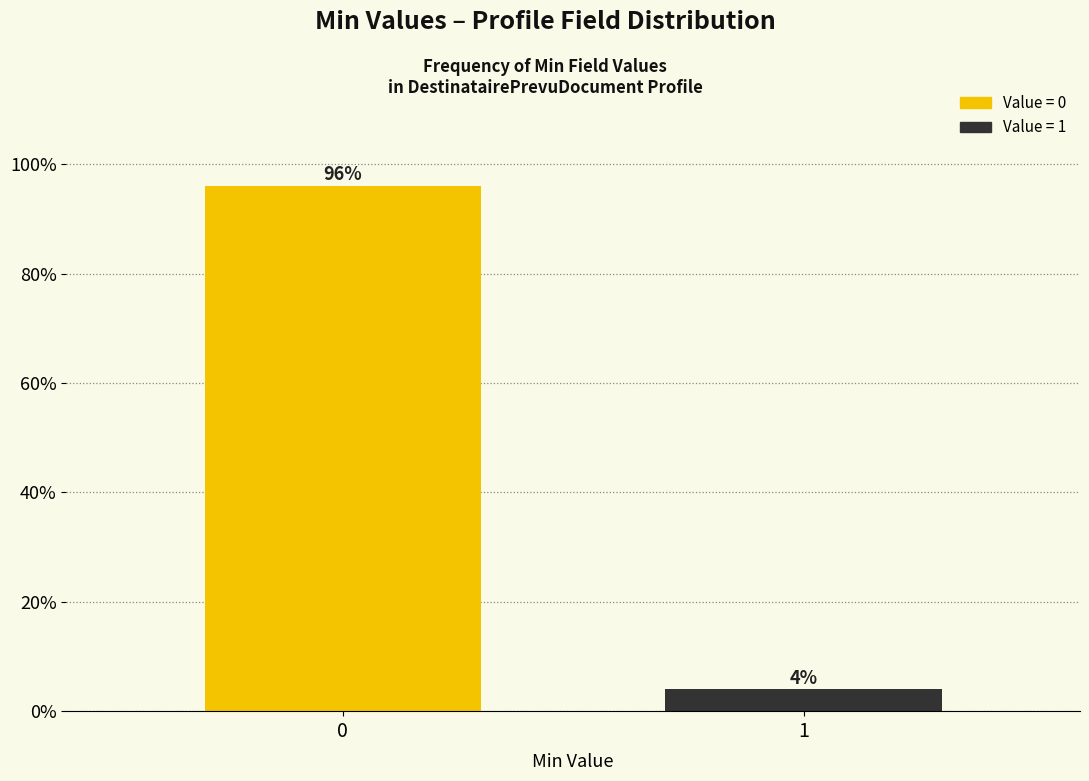

Reading right to left, transcribe all the data shown in this chart.

4	96